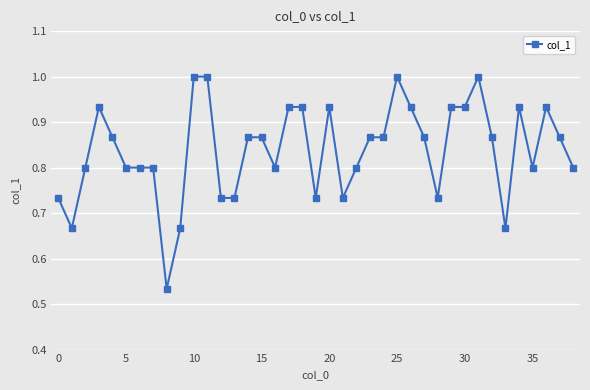

What is the average value?

0.8